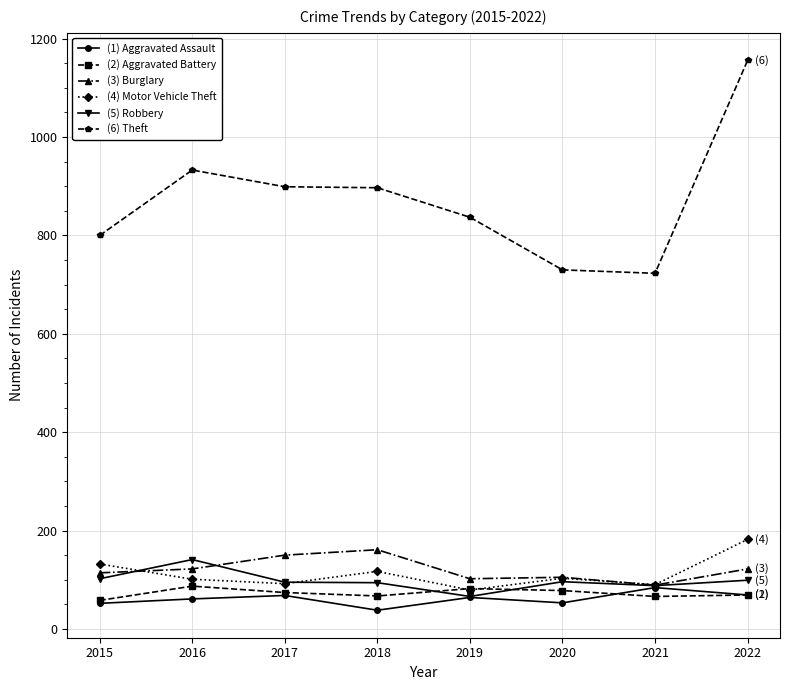

What is the total value across all series at 2022?

1697